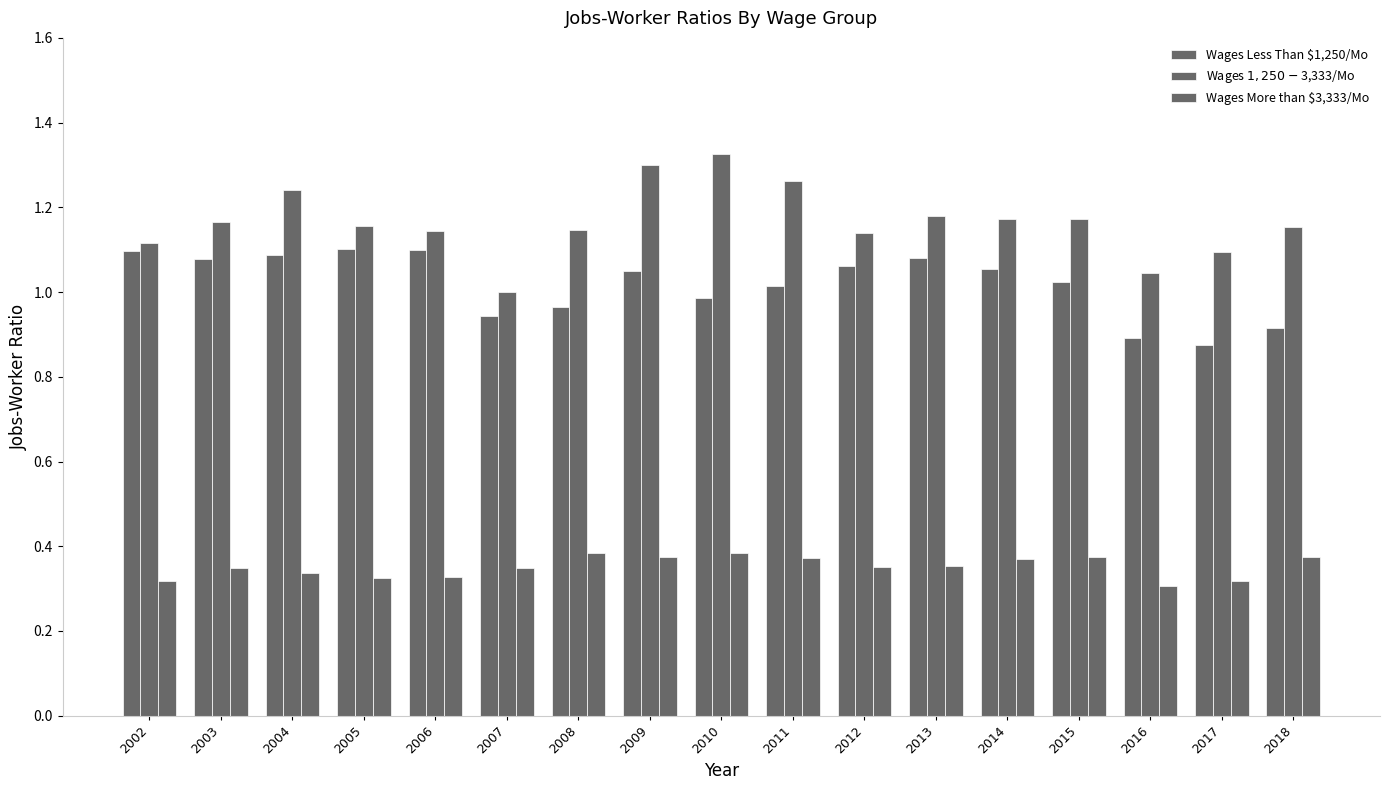

Which category has the lowest value in the Wages Less Than $1,250/Mo series?

2017